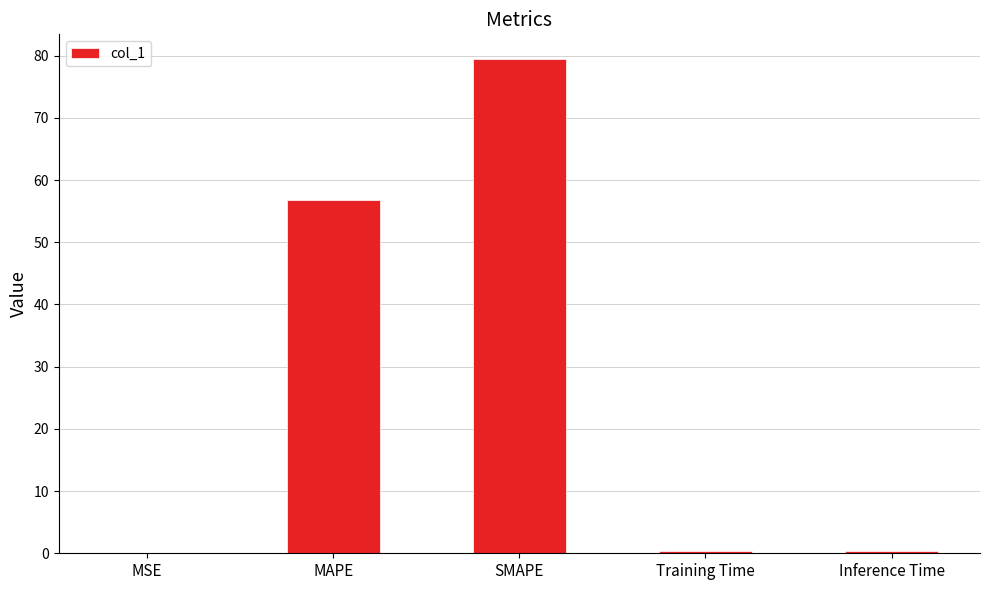

What is the change in value from MAPE to SMAPE?

+22.6